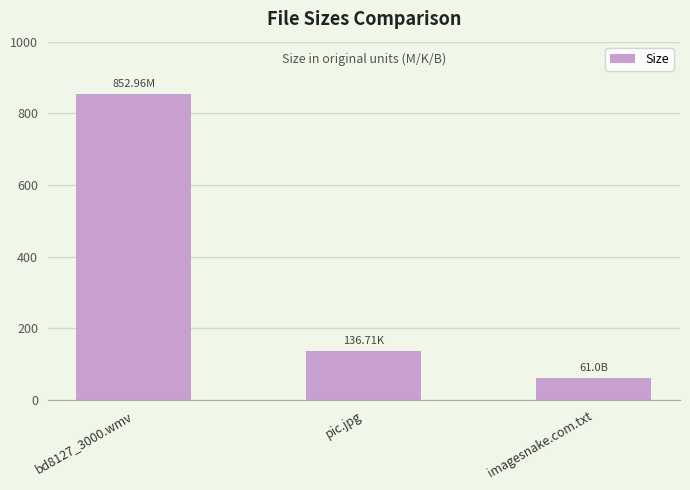

How many values are below 136?

1